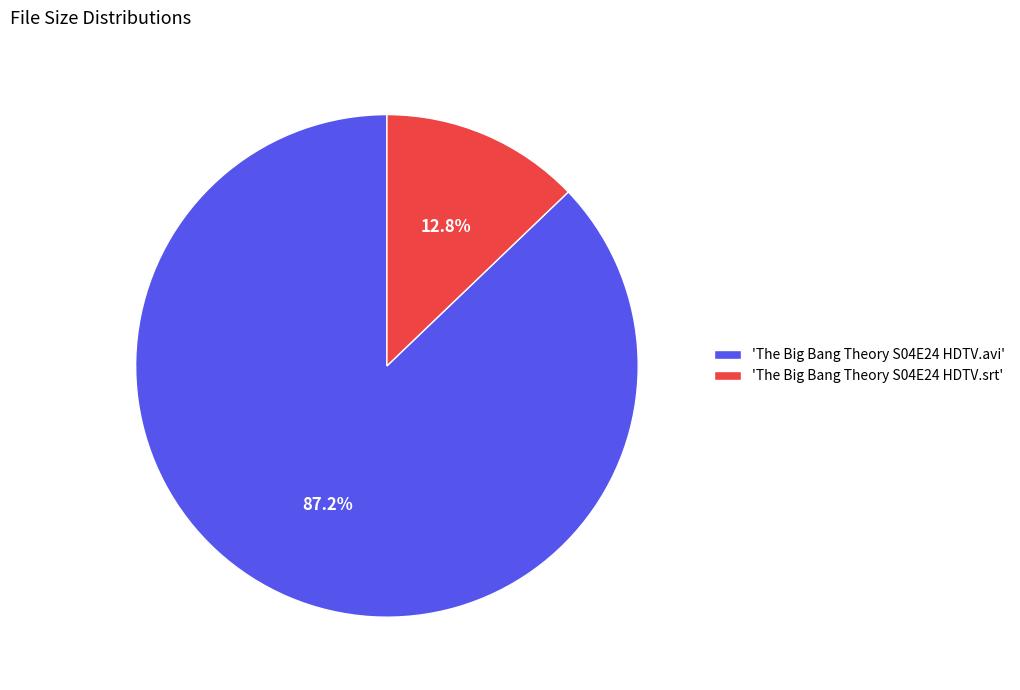

Which slice is the smallest?

'The Big Bang Theory S04E24 HDTV.srt'